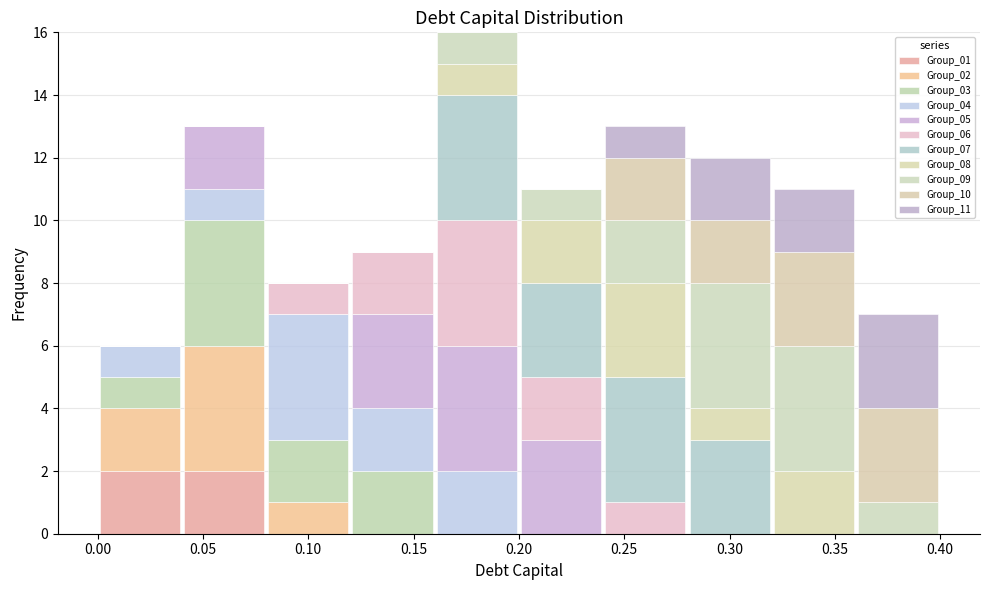

What is the total height of the stacked bar covering 0.36 to 0.40 on the x-axis? The values are not printed on the chart, so give them approximately, as read against the axis.

7